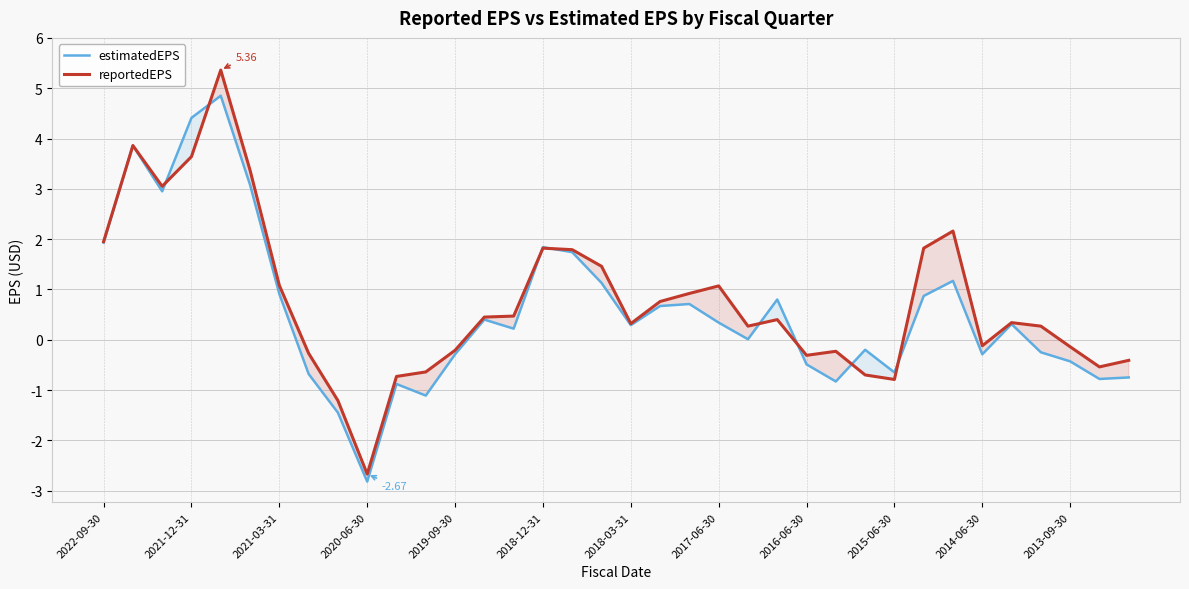

How many negative values does the reportedEPS series have?

14